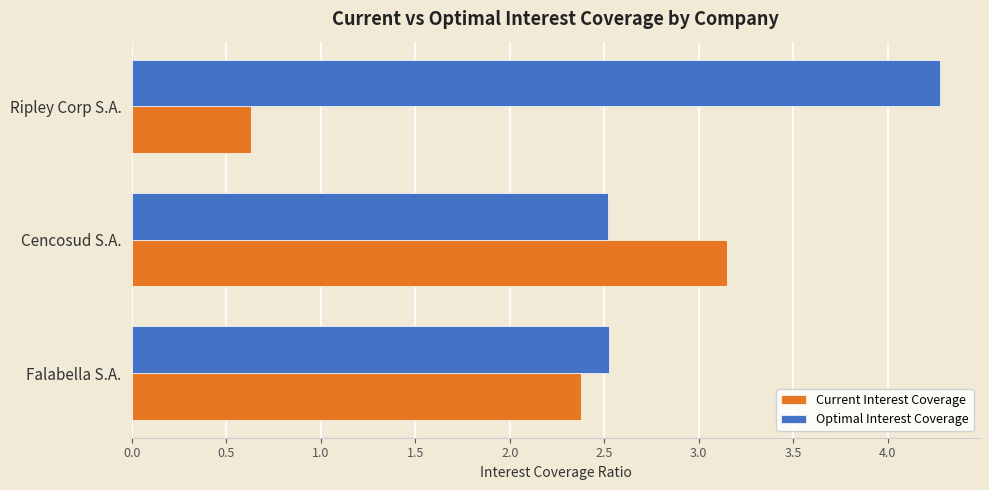

True or false: Optimal Interest Coverage has a value of 2.5 at Falabella S.A..

True